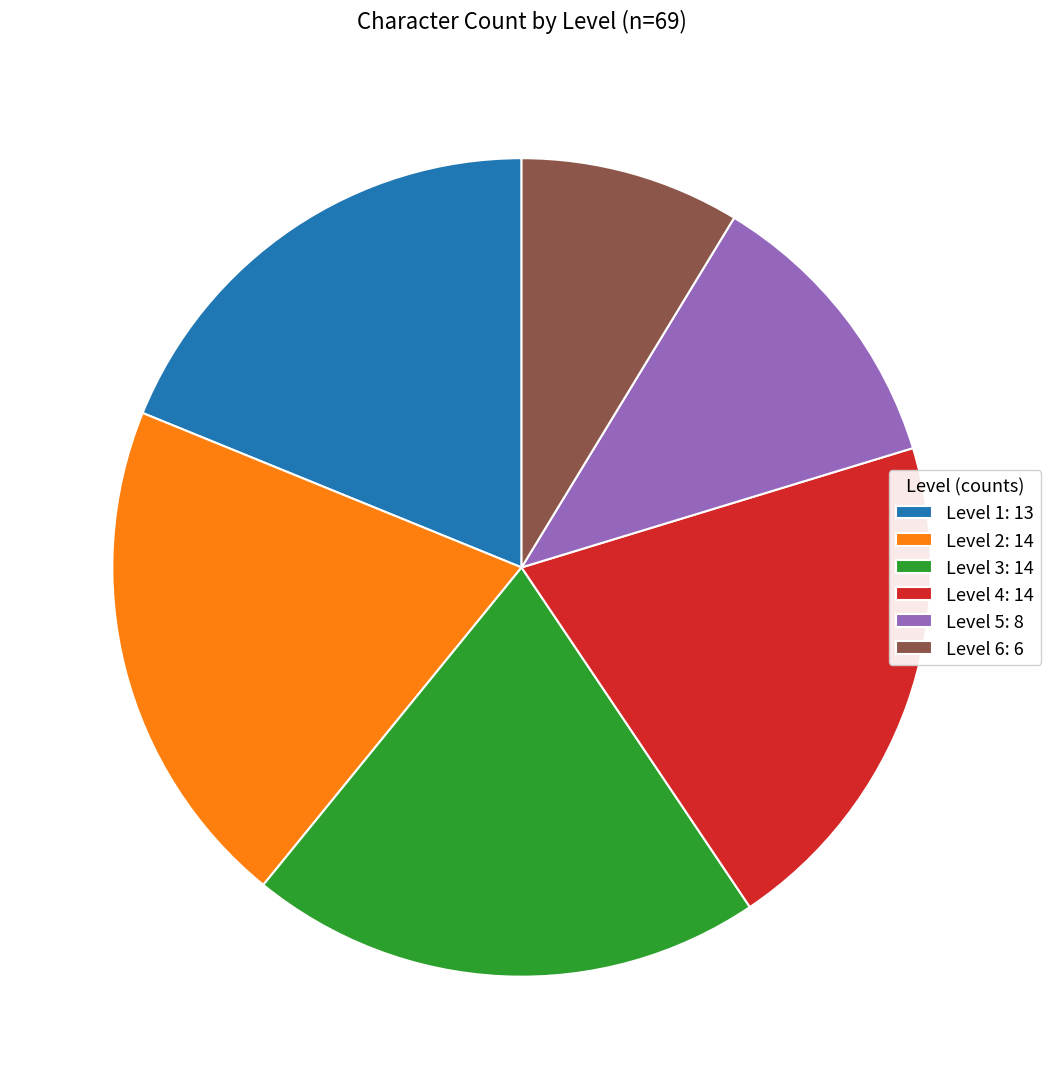

True or false: Level 2 accounts for 14% of the total.

False